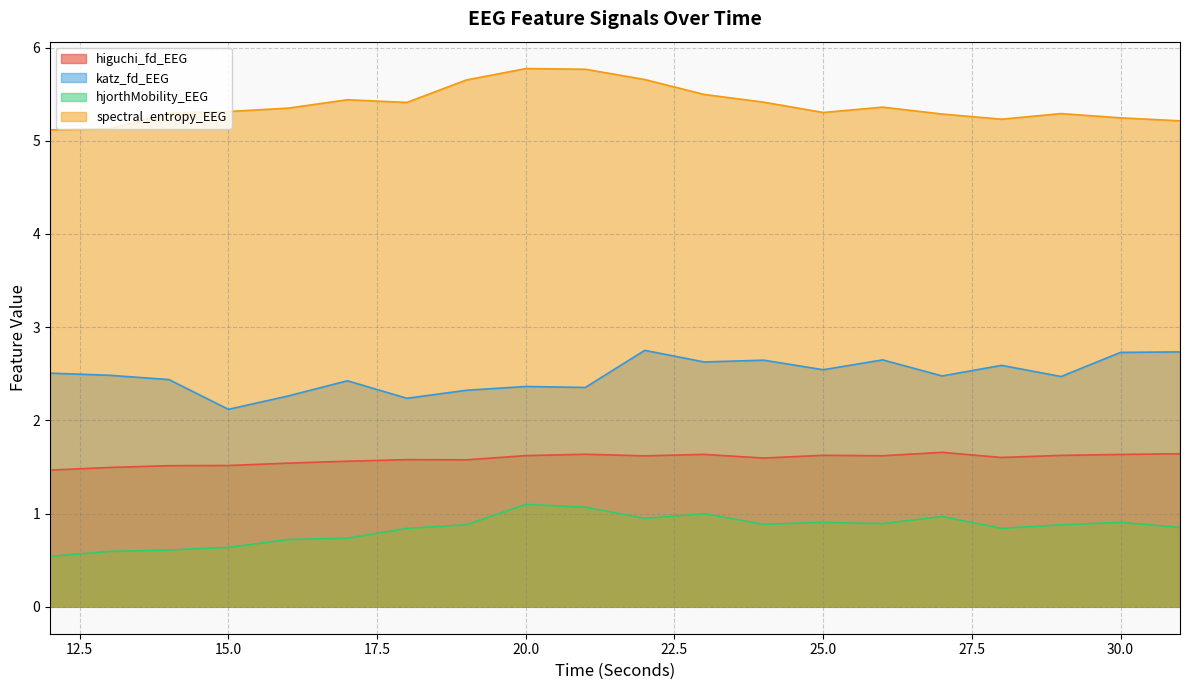

What is the sum of all higuchi_fd_EEG values?

31.8